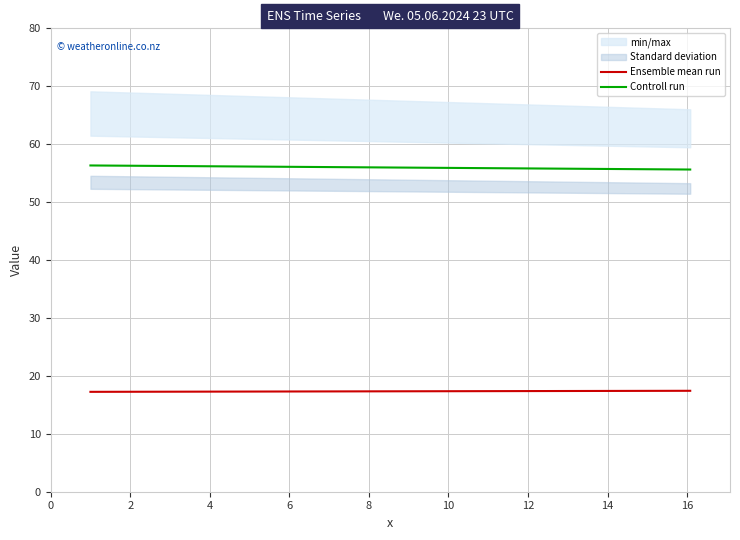

The Ensemble mean run series shows 4.4 at 0. True or false?

False